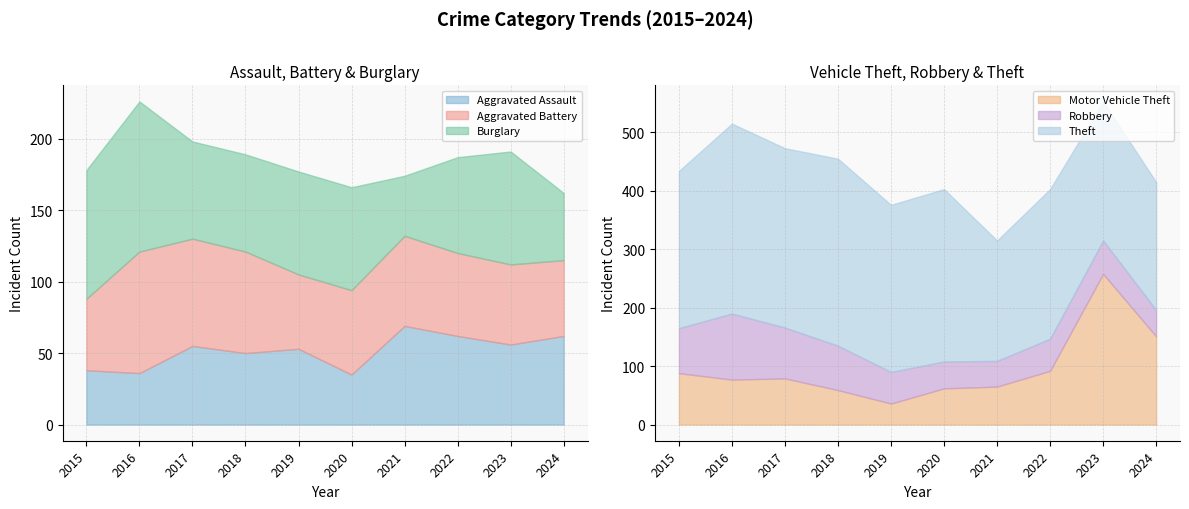

Reading left to right, list all the values displayed in this chart.

Aggravated Assault: 2015=38	2016=36	2017=55	2018=50	2019=53	2020=35	2021=69	2022=62	2023=56	2024=62
Aggravated Battery: 2015=50	2016=85	2017=75	2018=71	2019=52	2020=59	2021=63	2022=58	2023=56	2024=53
Burglary: 2015=90	2016=105	2017=68	2018=68	2019=72	2020=72	2021=42	2022=67	2023=79	2024=47
Motor Vehicle Theft: 2015=88	2016=77	2017=79	2018=59	2019=36	2020=62	2021=65	2022=92	2023=258	2024=151
Robbery: 2015=77	2016=113	2017=87	2018=76	2019=54	2020=46	2021=44	2022=55	2023=57	2024=45
Theft: 2015=269	2016=325	2017=307	2018=320	2019=286	2020=295	2021=206	2022=256	2023=238	2024=219